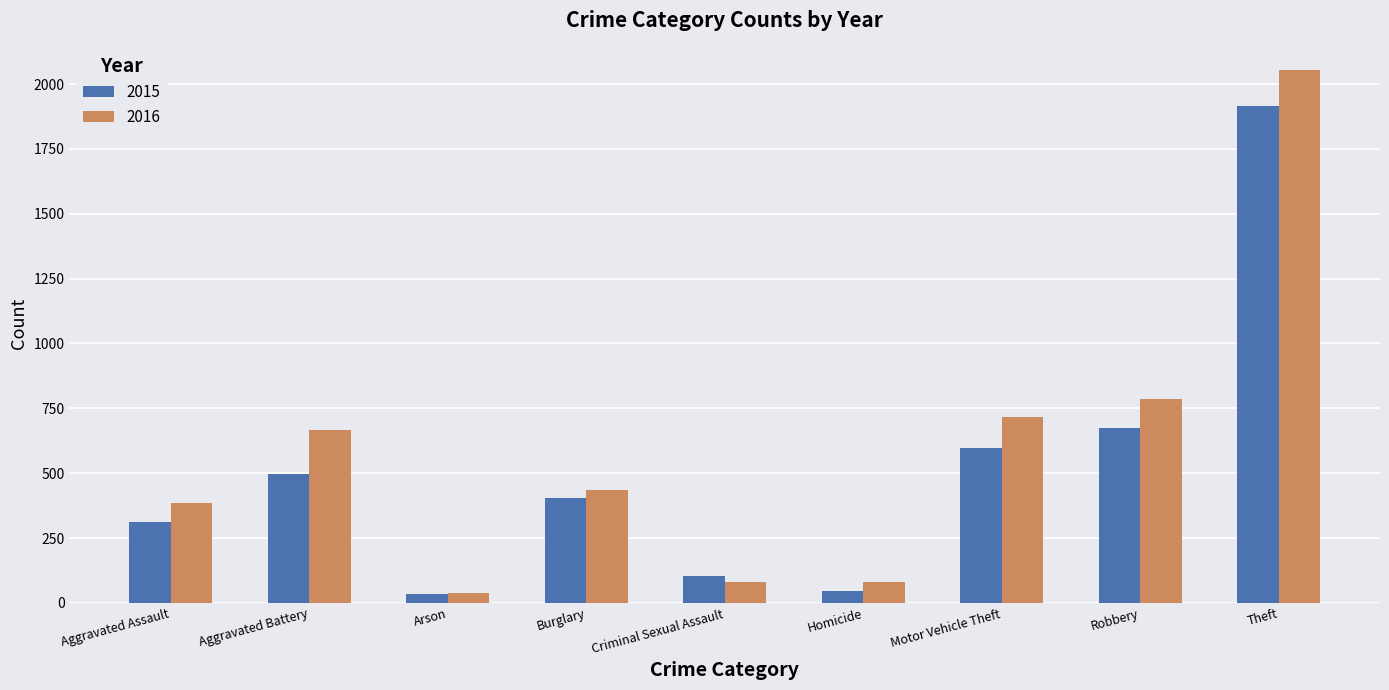

List the series in order of their peak value, highest first.

2016, 2015